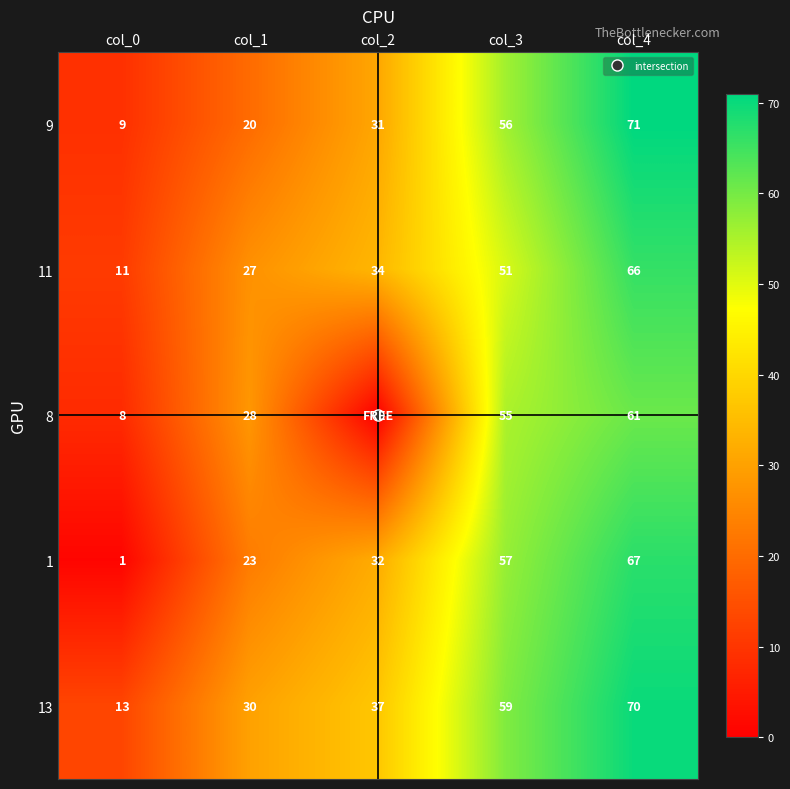

What is the sum of all 13 values?

209